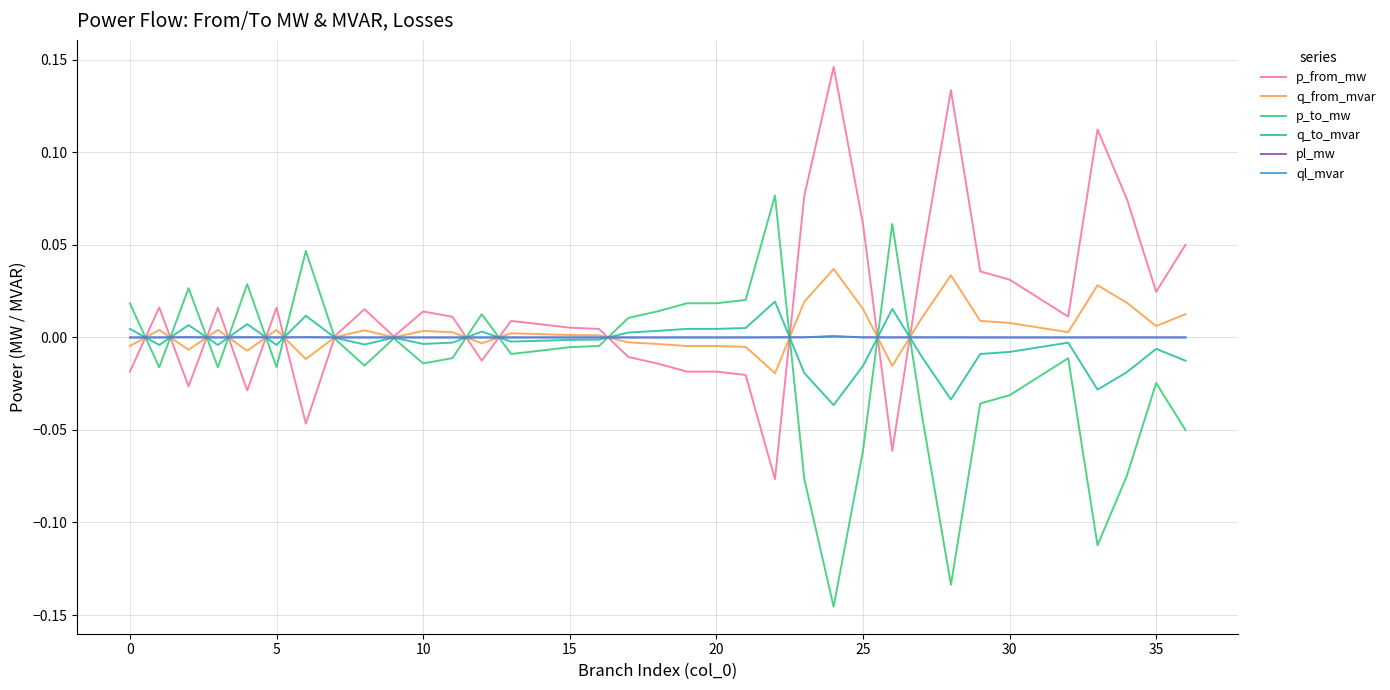

Does the chart display data point markers on the line(s)?

No